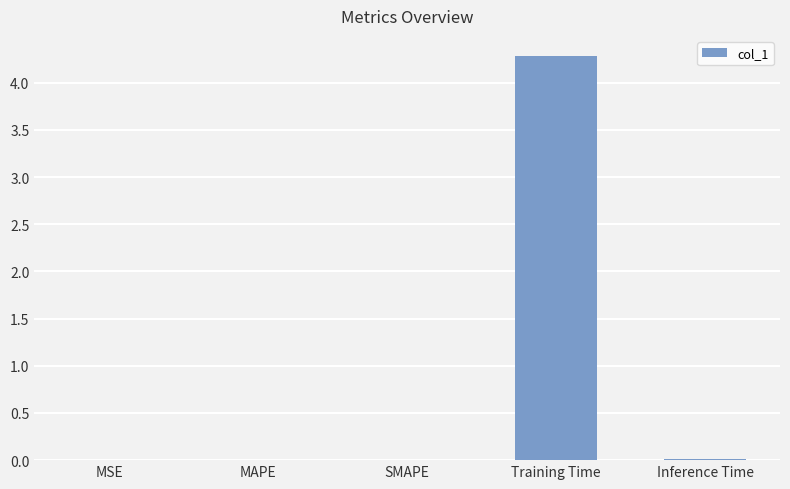

The chart shows a value of 0.0 at SMAPE. True or false?

True